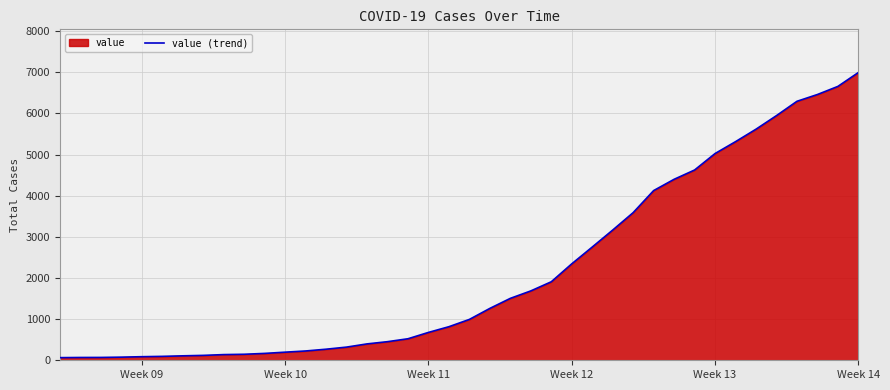

What is the difference between the maximum and minimum values?

6931